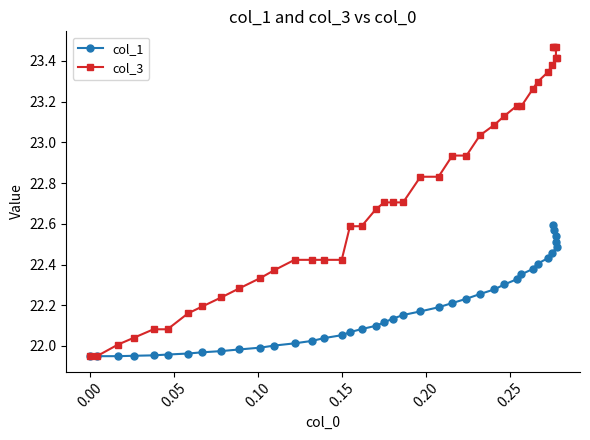

Does the chart display data point markers on the line(s)?

Yes